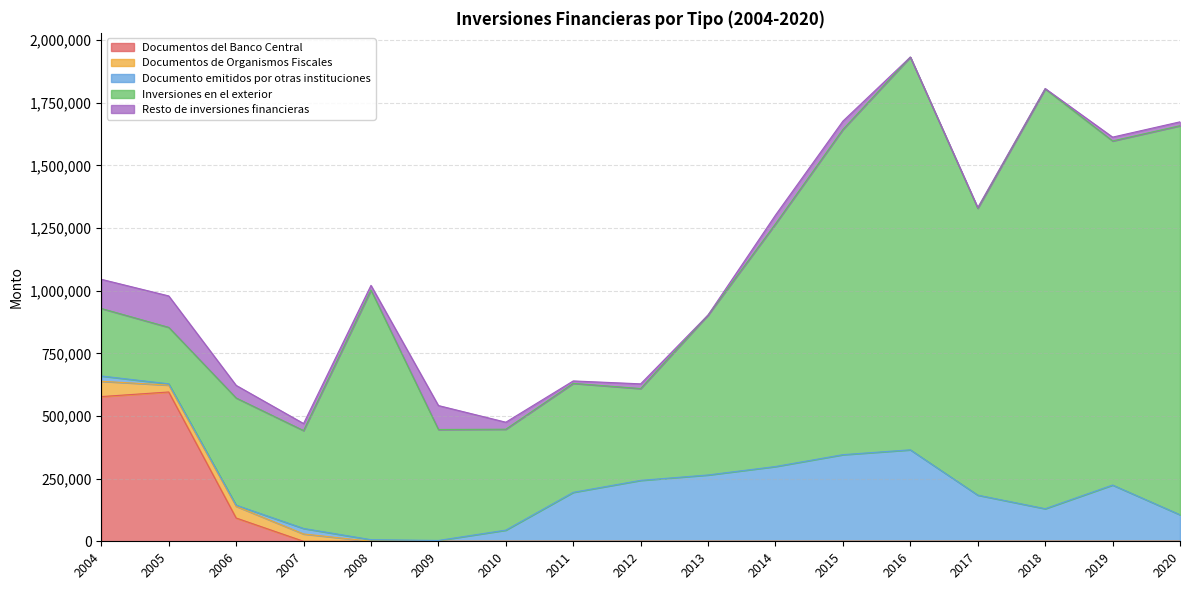

Reading left to right, extract all data points from this chart.

Documentos del Banco Central: 577321	595675	92896	0	0	0	0	0	0	0	0	0	0	0	0	0	0
Documentos de Organismos Fiscales: 61054	27429	46744	29192	57	49	0	0	0	0	0	0	0	0	0	0	0
Documento emitidos por otras instituciones: 21107	5150	4337	22038	6391	3349	44546	195331	243059	264608	298337	345584	364953	184154	129978	224377	105825
Inversiones en el exterior: 269368	225328	427752	390471	995703	442680	402638	434746	366267	638004	968115	1297523	1566931	1144258	1674948	1372798	1552168
Resto de inversiones financieras: 116448	125387	50381	28165	18942	95550	27925	9718	18837	357	35150	33335	0	3096	1507	15322	15519